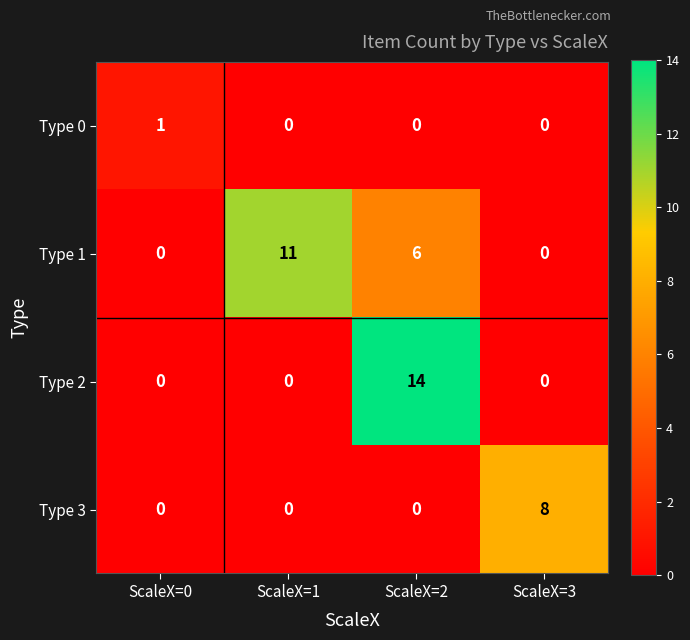

What is the sum of all Type 2 values?

14